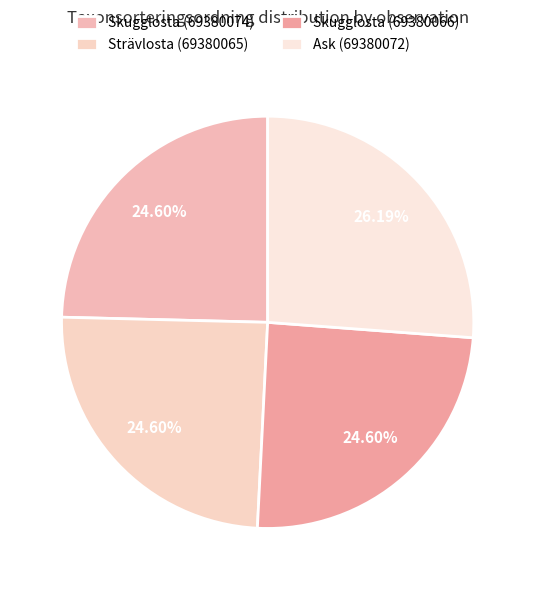

Count the number of slices in the pie.

4